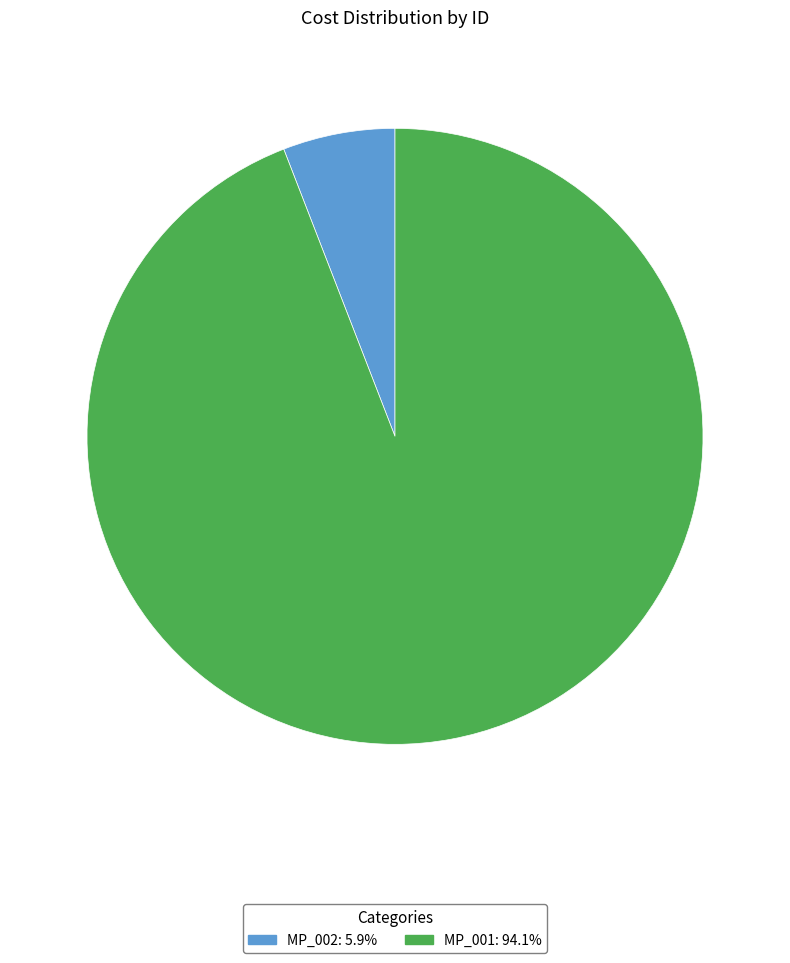

The MP_001 slice represents 85% of the pie. True or false?

False